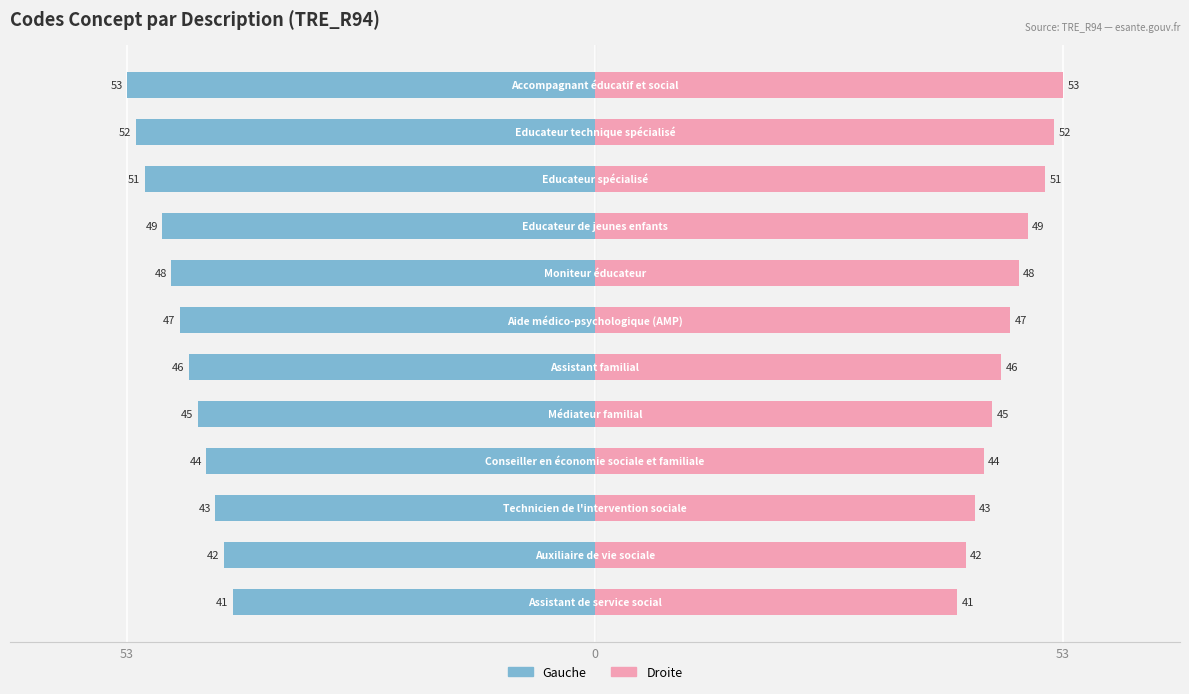

How many bars are there in total?

24